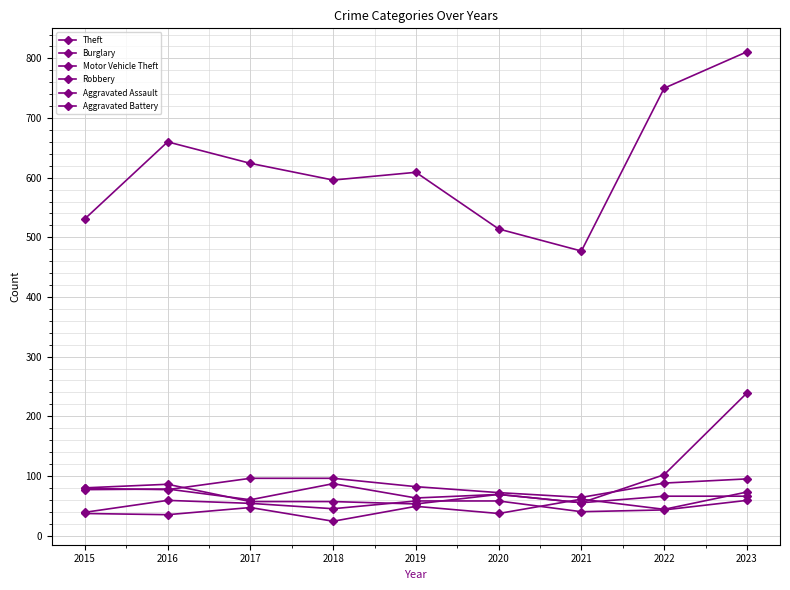

Reading left to right, list all the values displayed in this chart.

Theft: 531	660	624	596	609	514	477	750	811
Burglary: 79	77	96	96	82	72	64	88	95
Motor Vehicle Theft: 77	78	60	87	63	69	55	102	239
Robbery: 80	86	57	57	53	69	55	66	66
Aggravated Assault: 37	35	47	24	49	37	61	44	73
Aggravated Battery: 39	59	54	45	58	58	40	43	59